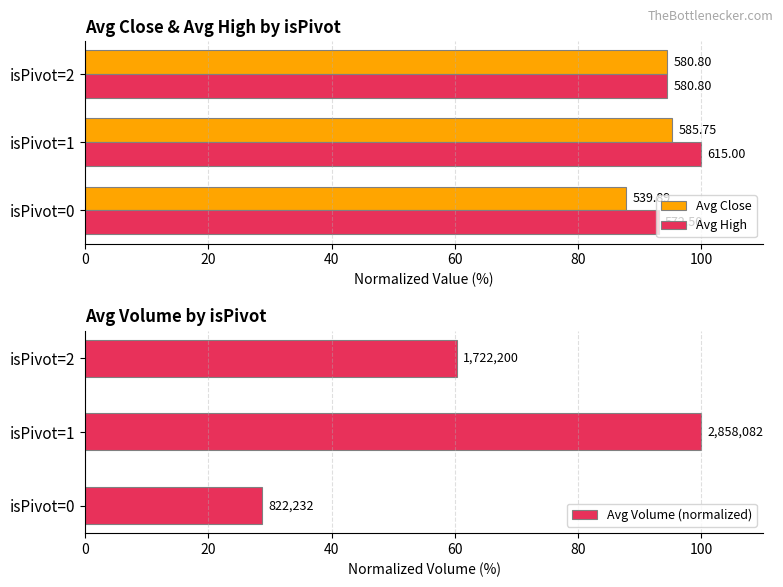

Which series has the largest total across all categories?

Avg High